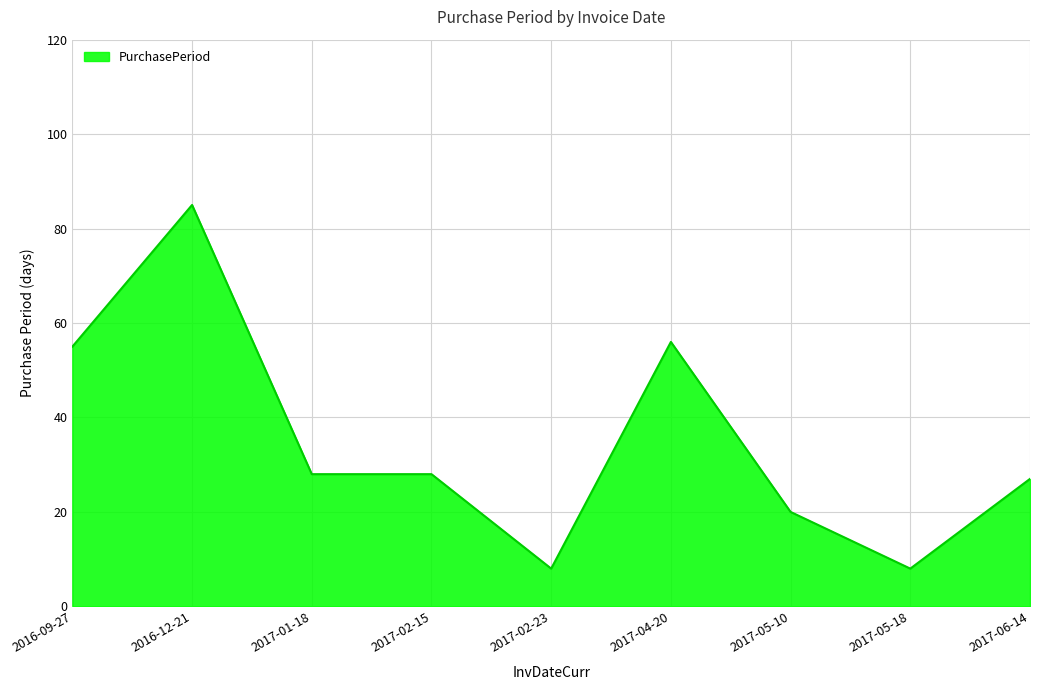

What is the difference between the maximum and minimum values?

77